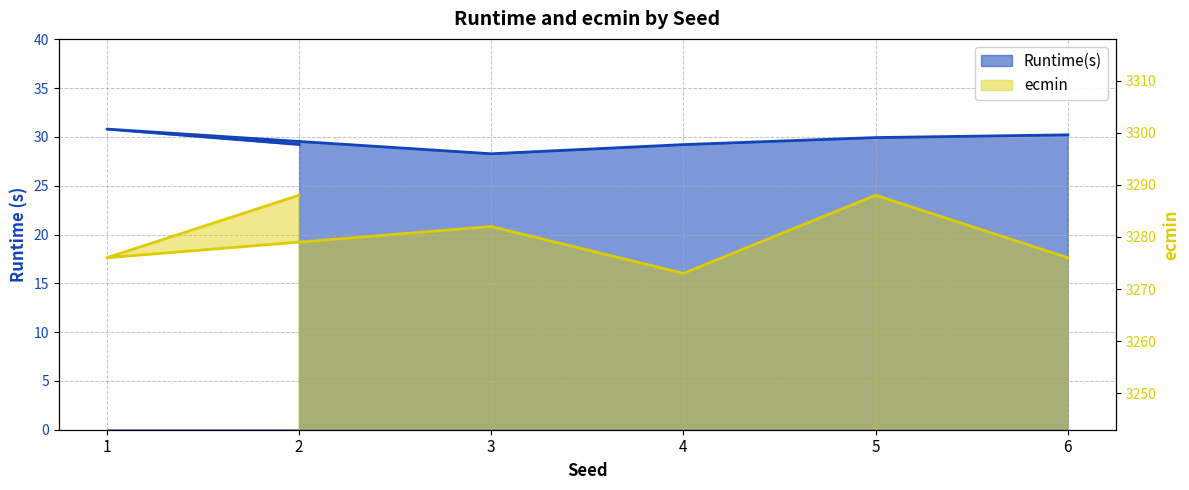

The value of ecmin at 2 is 3288.0. True or false?

True